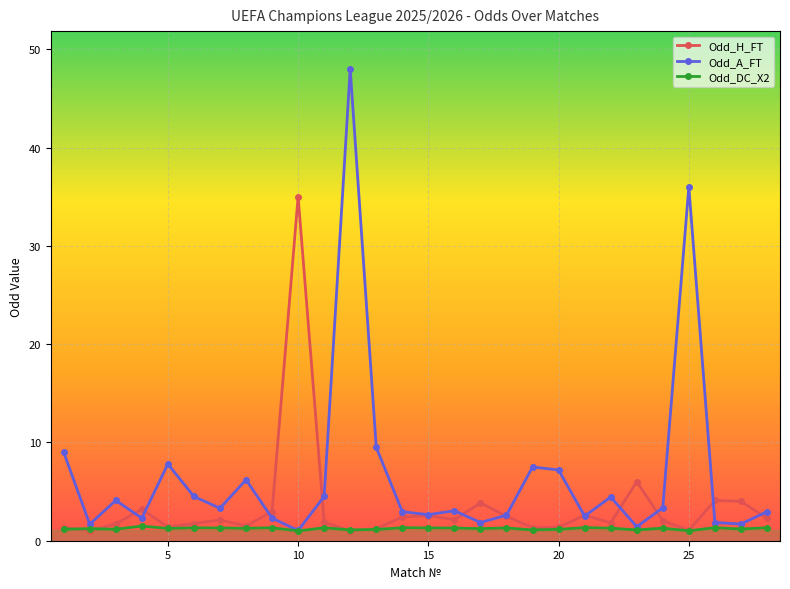

List the series in order of their overall mean, lowest first.

Odd_DC_X2, Odd_H_FT, Odd_A_FT